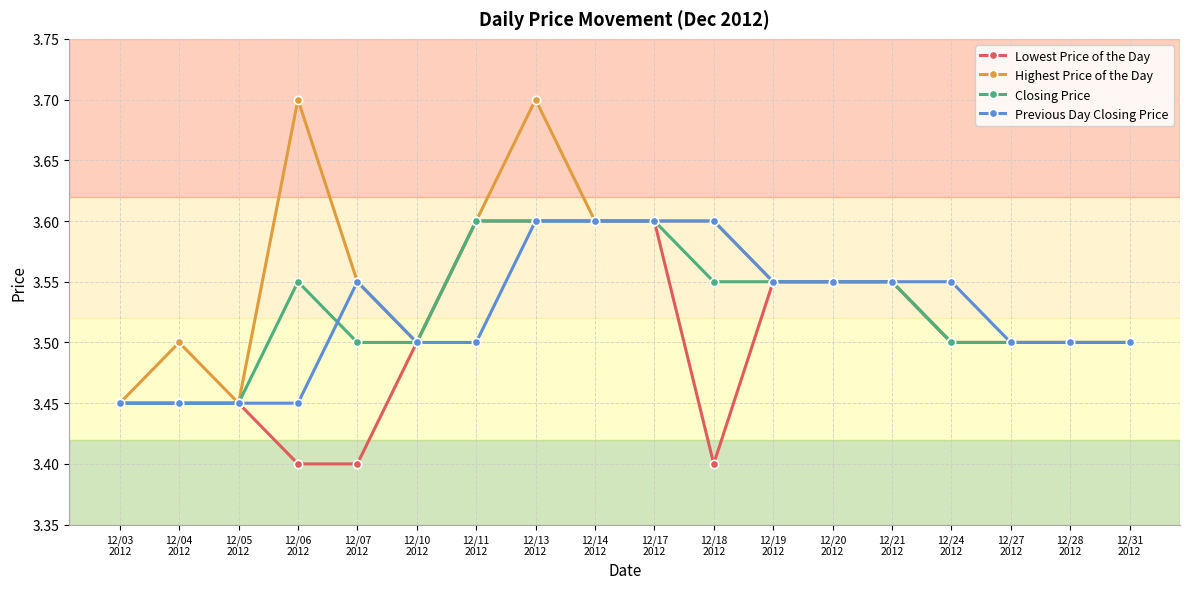

What is the label of the 17th point from the left?

12/28
2012